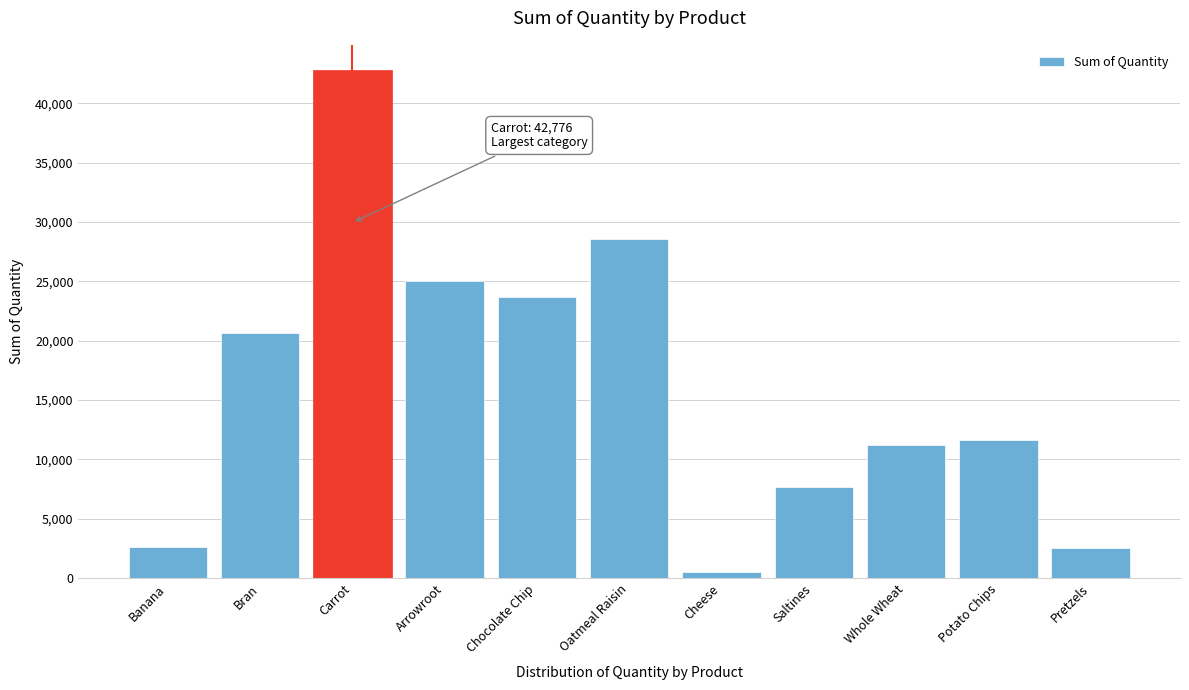

What is the difference between the second highest and minimum values?

28031